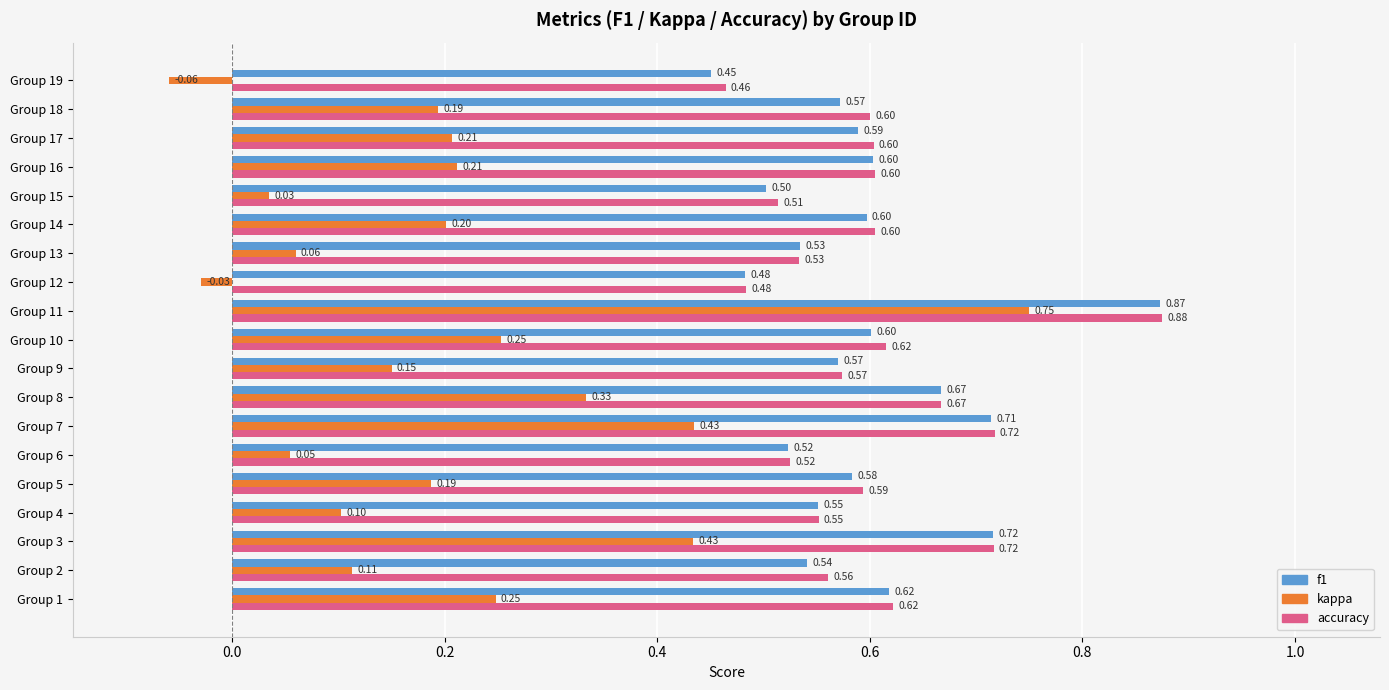

At Group 10, list the series in order from smallest to largest.

kappa, f1, accuracy